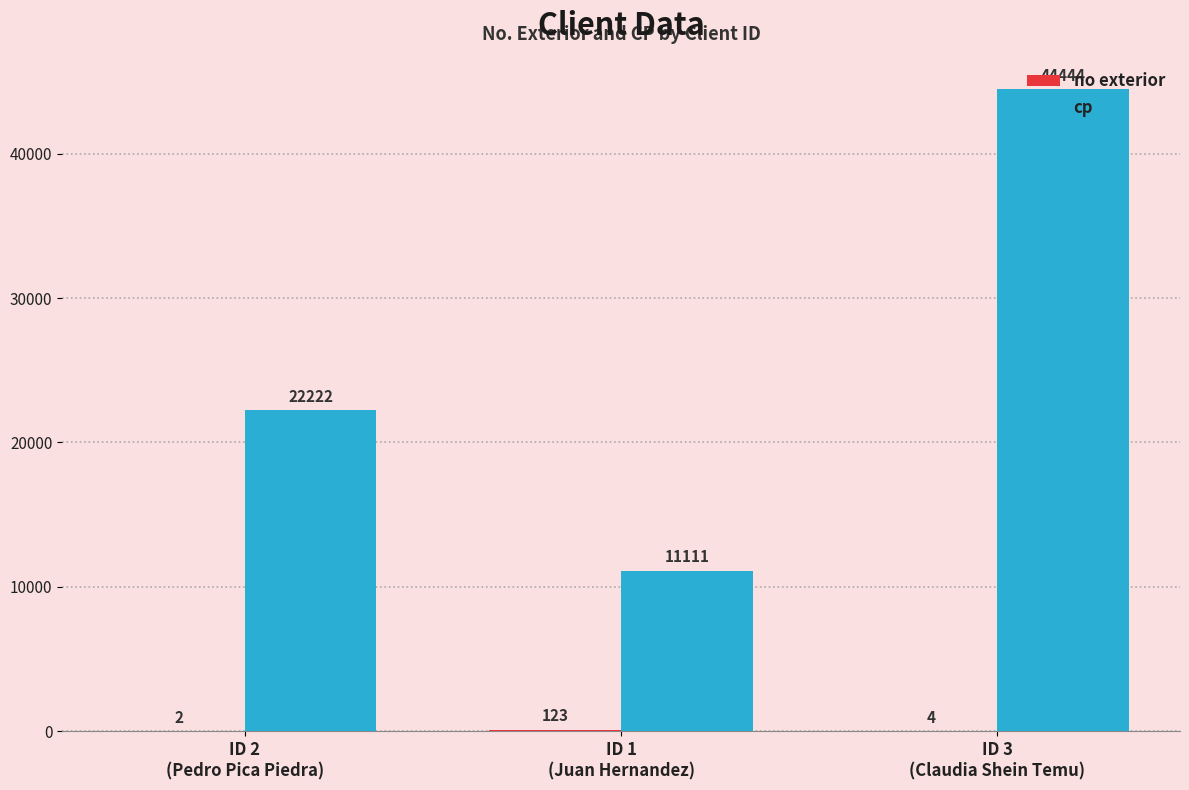

What is the sum of all cp values?

77777